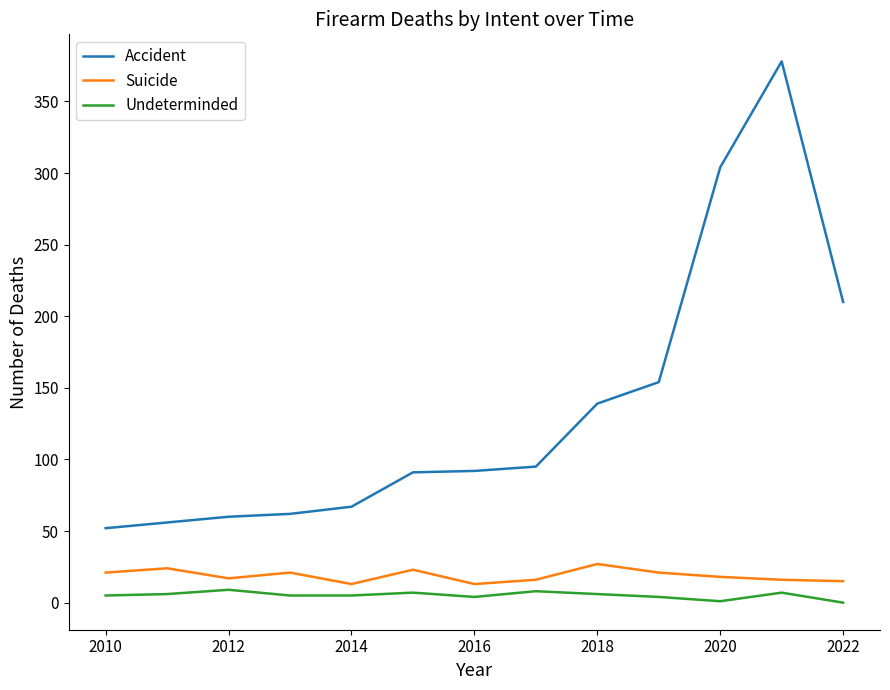

Which series has the widest spread of values?

Accident